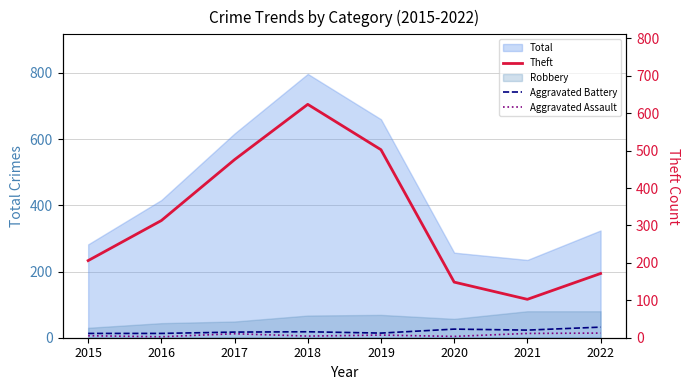

Does the chart have visible grid lines?

Yes